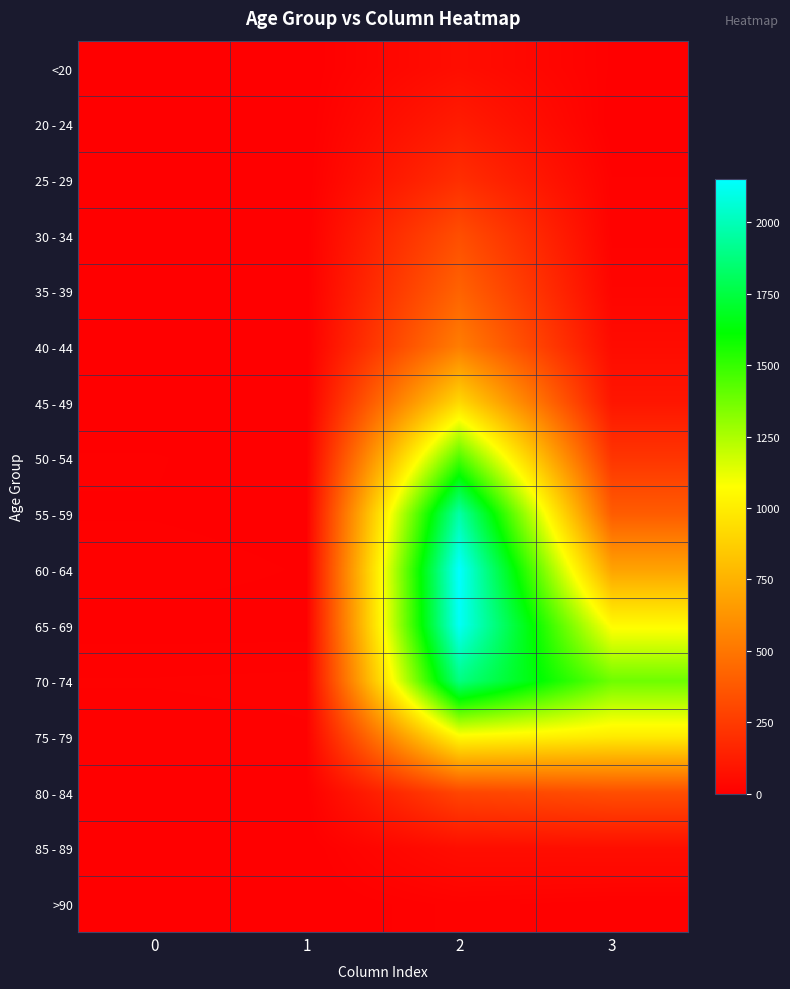

Which series has the largest total across all categories?

70 - 74